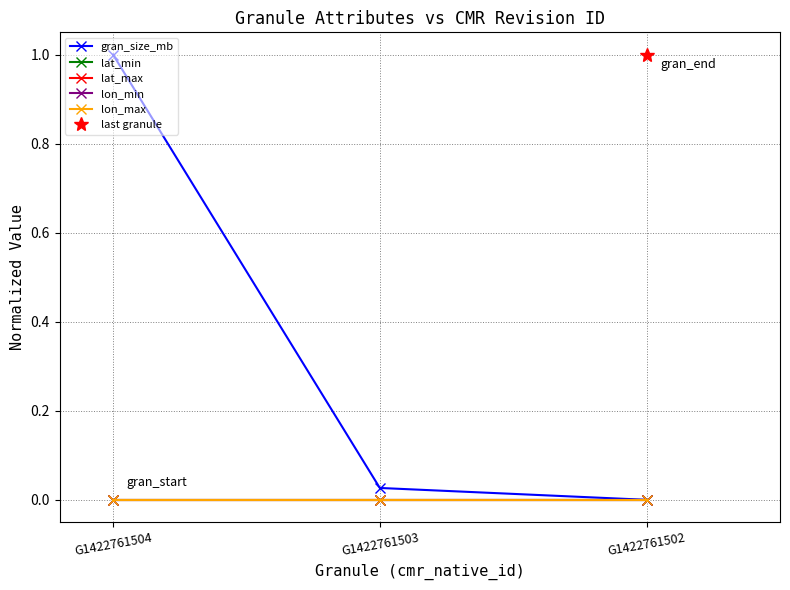

Between G1422761504 and G1422761503, which series saw the biggest shift?

gran_size_mb